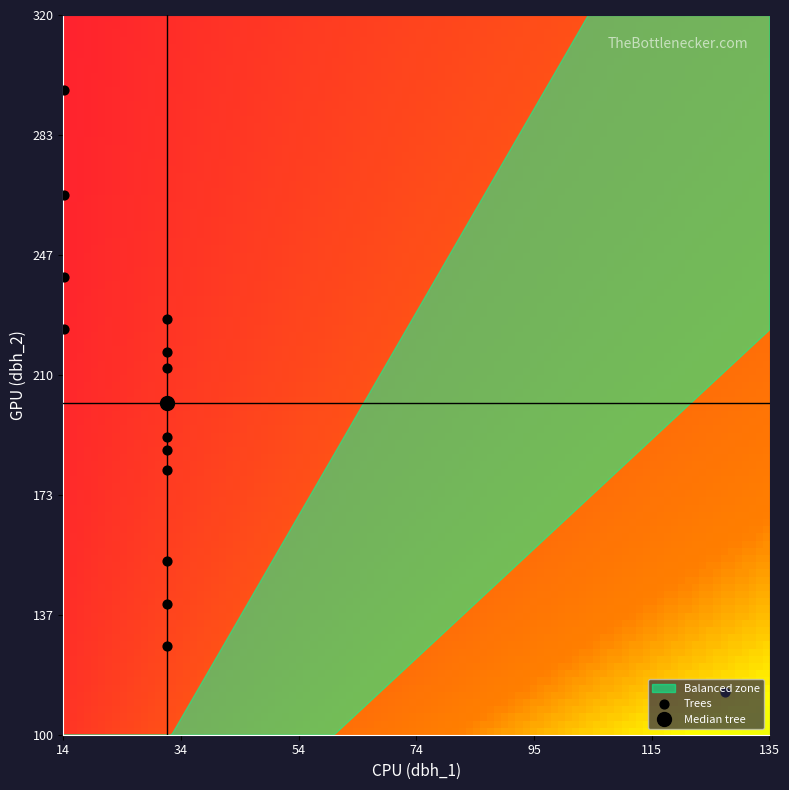

Count the number of categories in the chart.

2